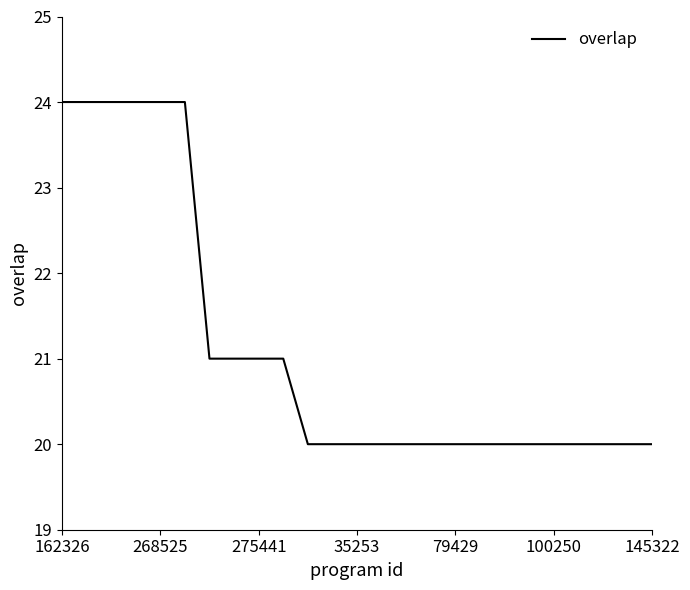

What is the maximum value shown in the chart?

24